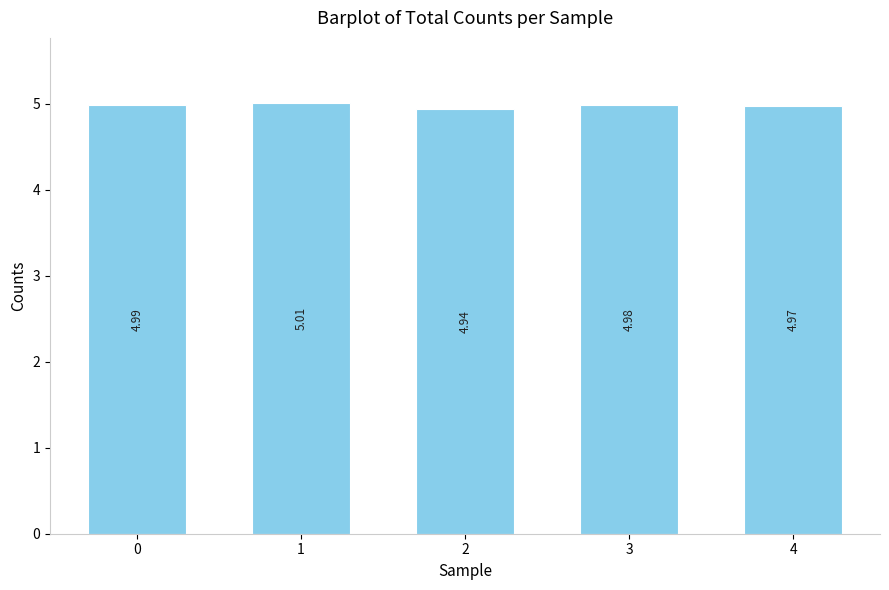

Between 2 and 4, which is larger?

4